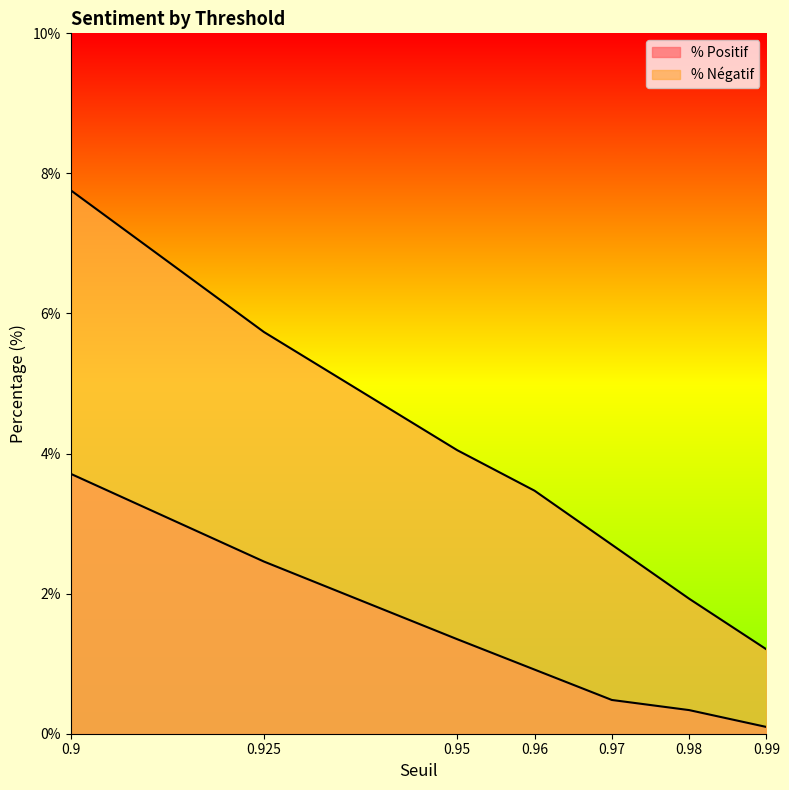

At which label does % Positif reach its minimum?

0.99